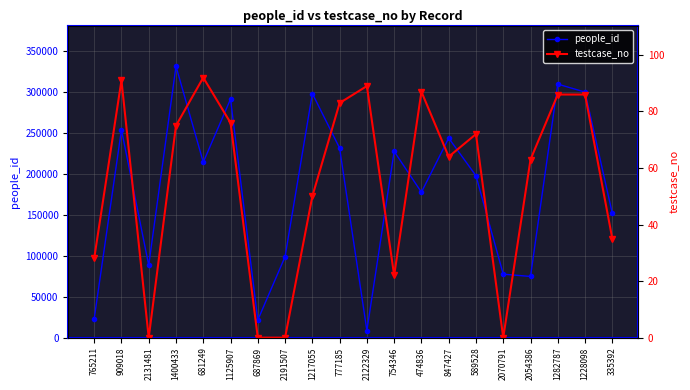

What position from the left is 1400433?

4